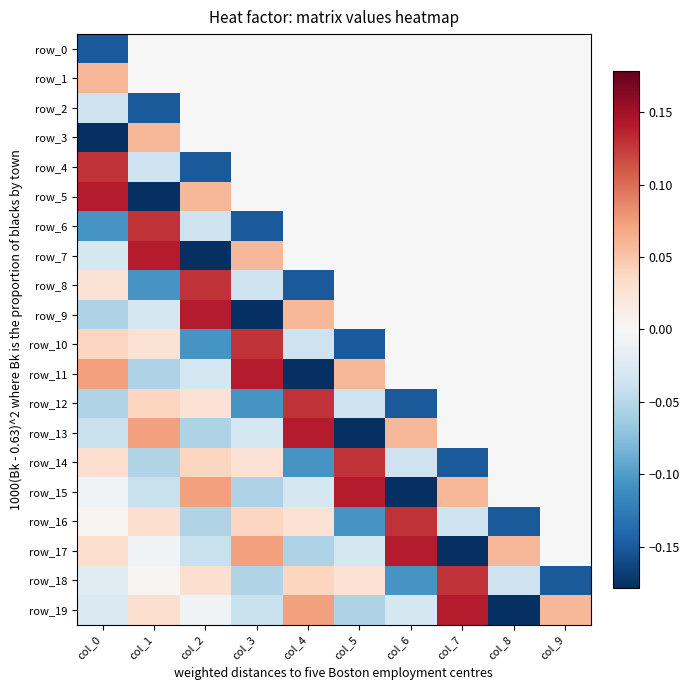

What is the difference between the second highest and minimum values in the row_7 series?

0.2